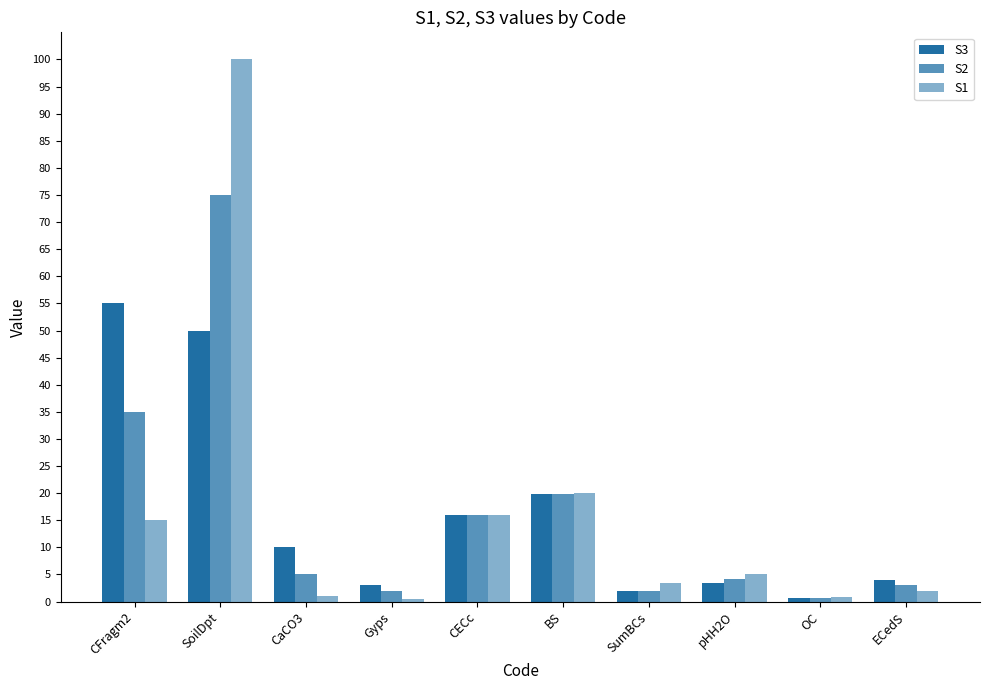

How many data points does each series have?

10